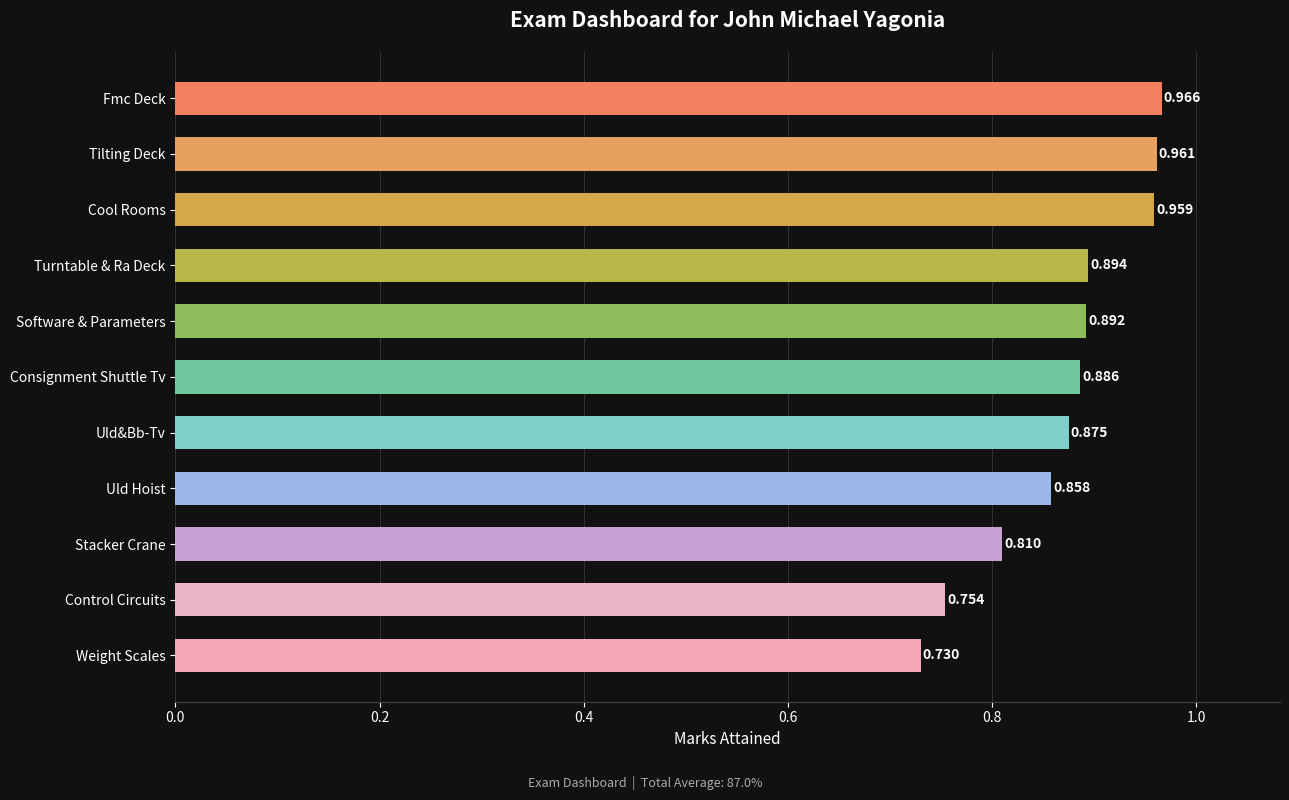

List the labels in order of value, smallest first.

Weight Scales, Control Circuits, Stacker Crane, Uld Hoist, Uld&Bb-Tv, Consignment Shuttle Tv, Software & Parameters, Turntable & Ra Deck, Cool Rooms, Tilting Deck, Fmc Deck